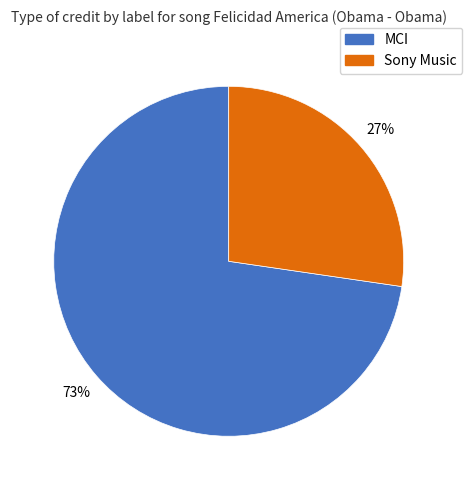

What is the ratio of the value at MCI to the value at Sony Music?

2.7